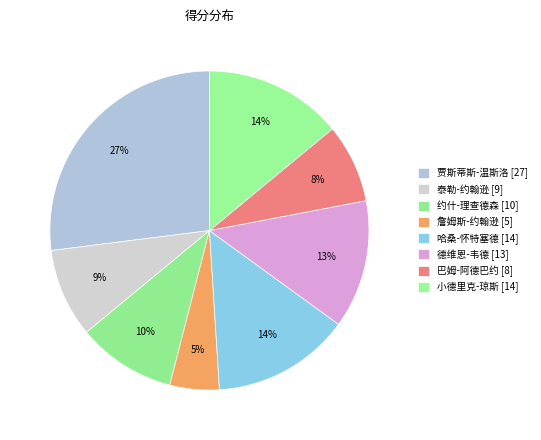

Is 贾斯蒂斯-温斯洛 the majority of the pie?

No